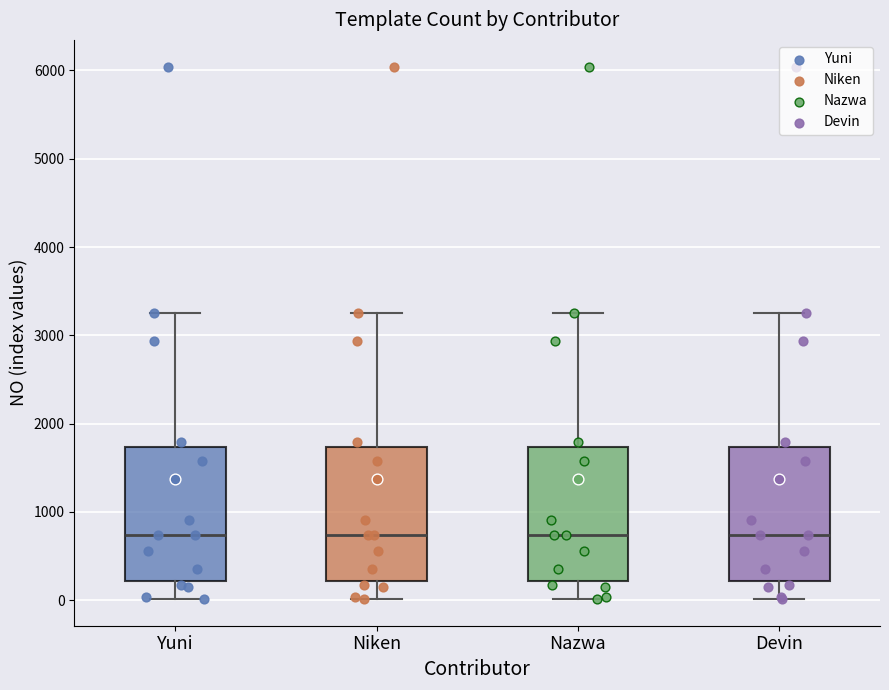

Where does the lower whisker of the box for Yuni end on the y-axis? The values are not printed on the chart, so give them approximately, as read against the axis.

0